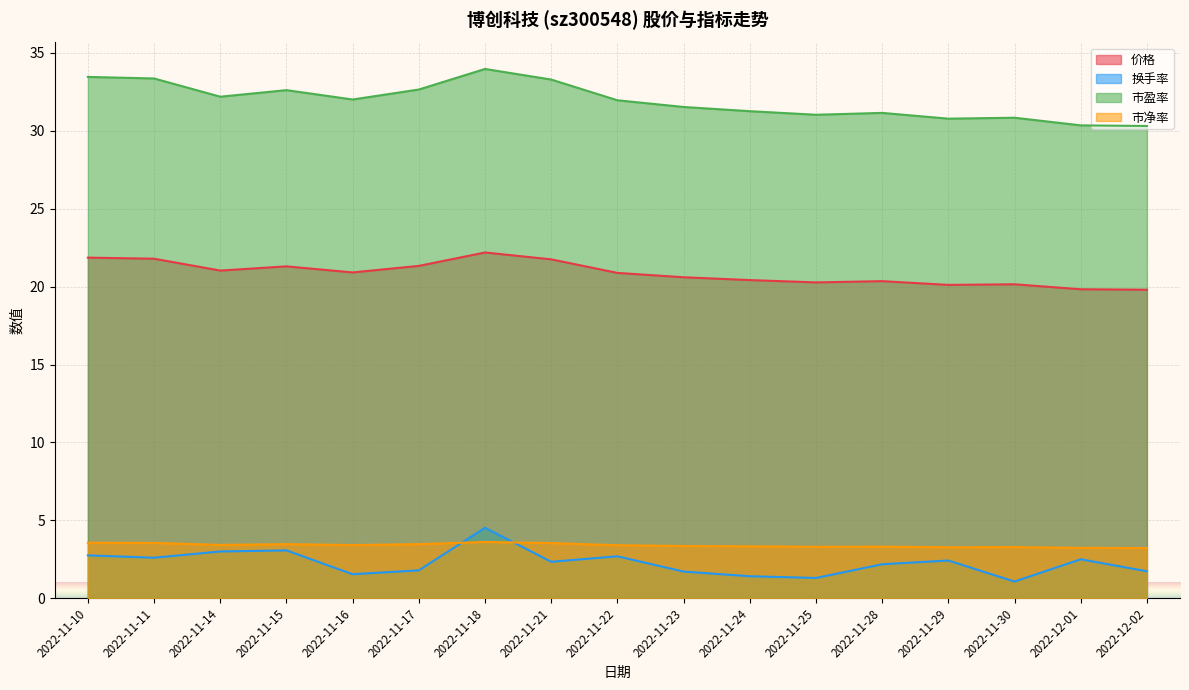

Is it true that 市净率 equals 0.8 at 2022-11-10?

False